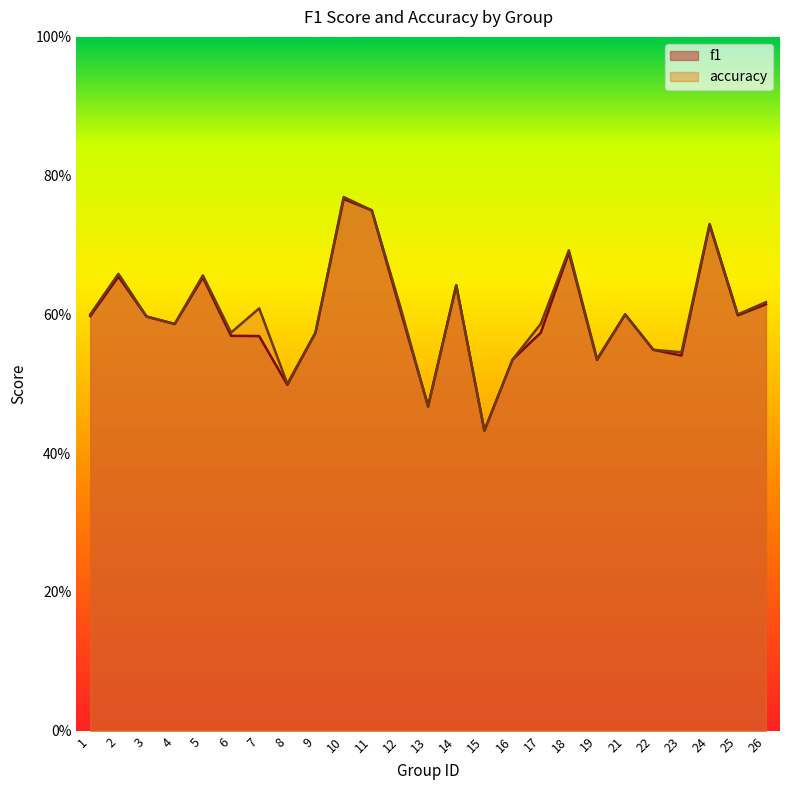

At which category does accuracy reach its first local valley?

4